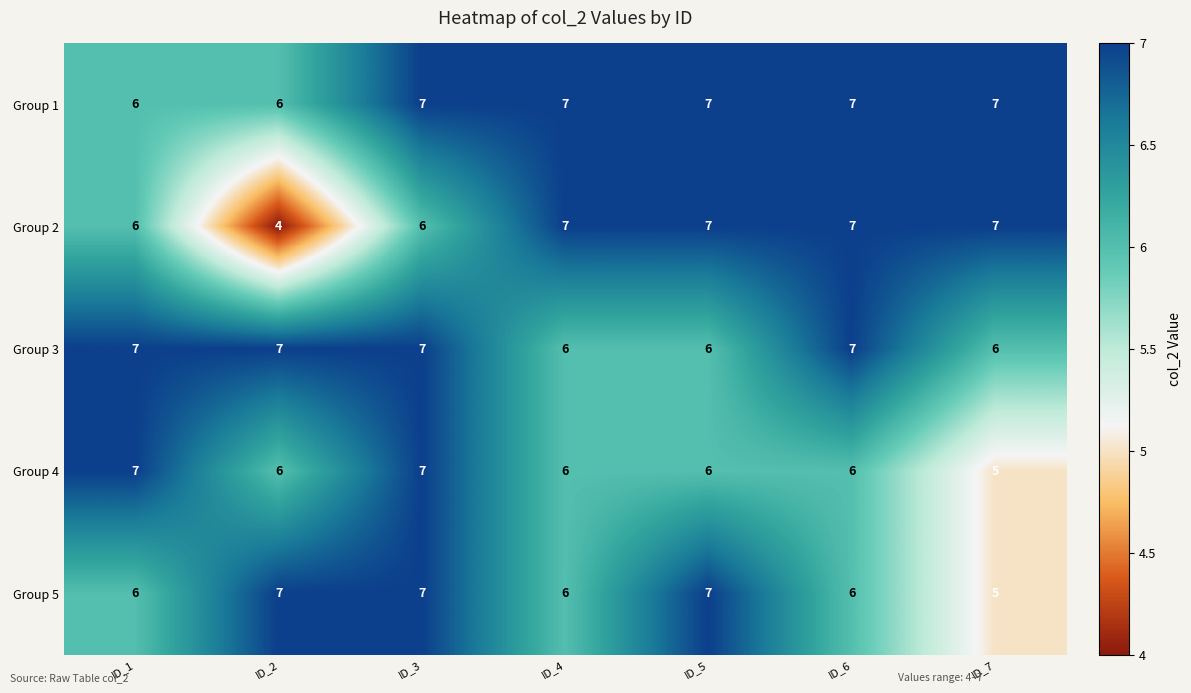

What is the maximum value for Group 2?

7